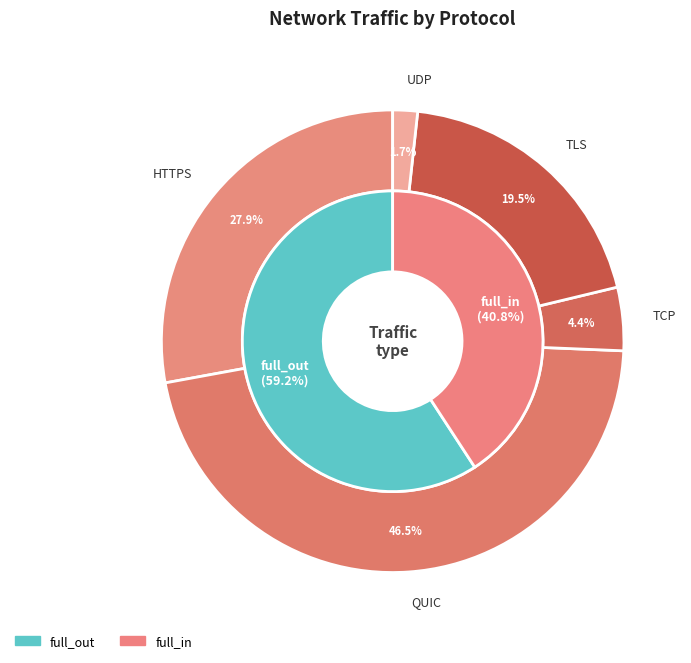

To the nearest percent, what is the difference between the largest and smallest slice percentages?

45%